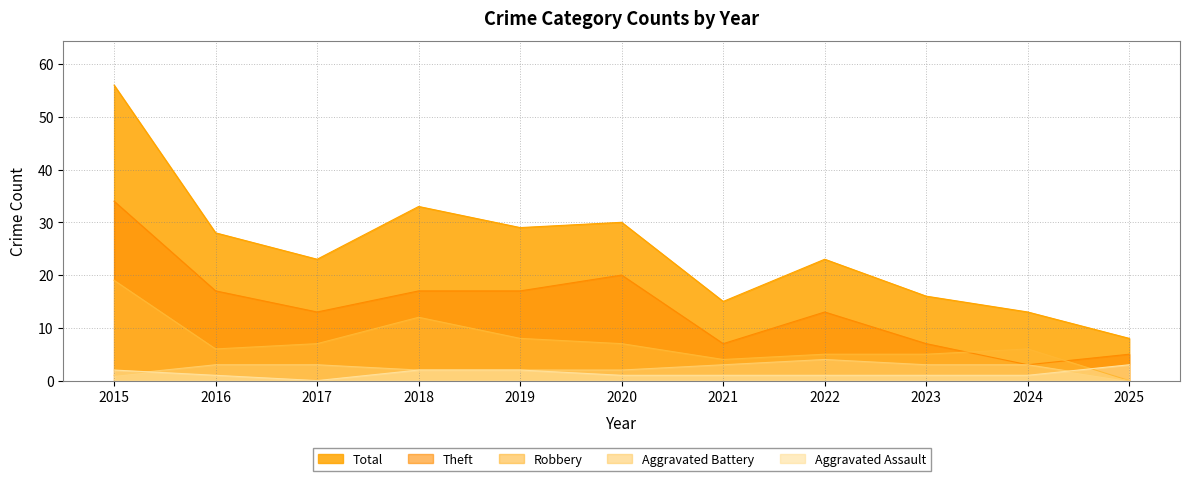

List the series in order of their peak value, lowest first.

Aggravated Assault, Aggravated Battery, Robbery, Theft, Total